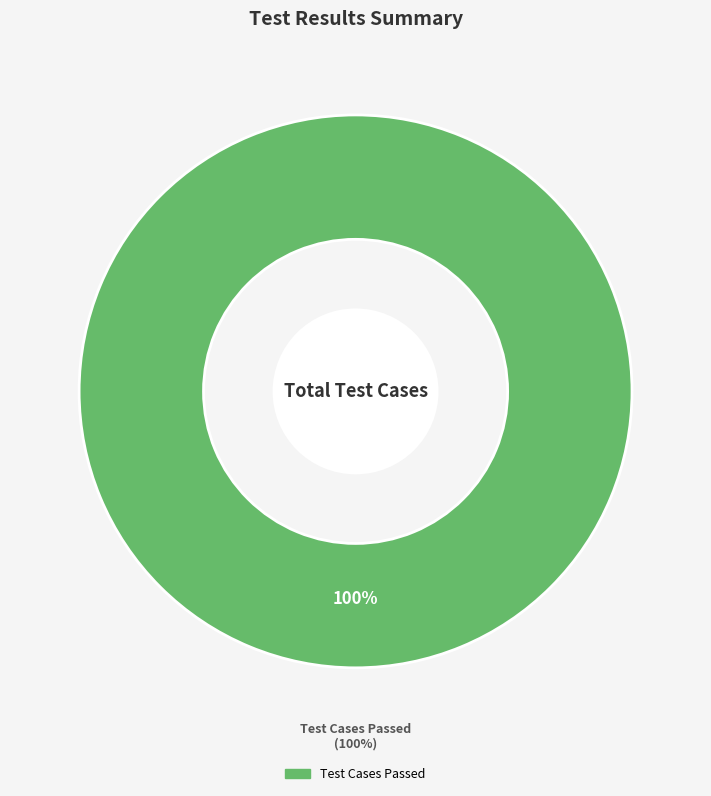

Which category has the biggest portion of the pie?

Test Cases Passed